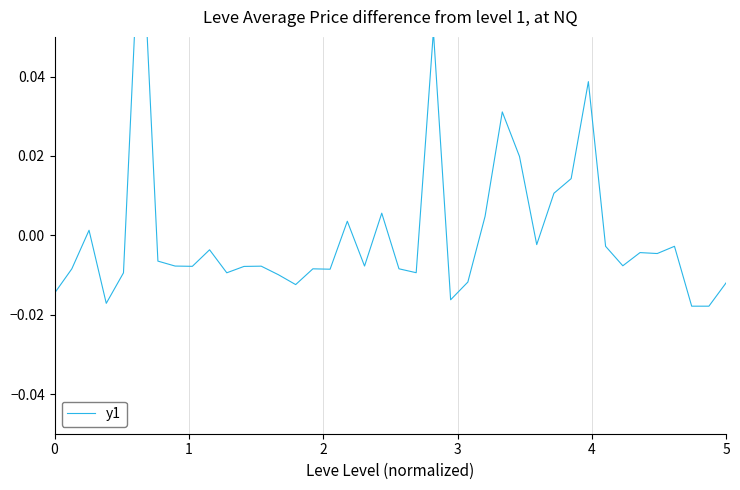

How many values are below zero?

29